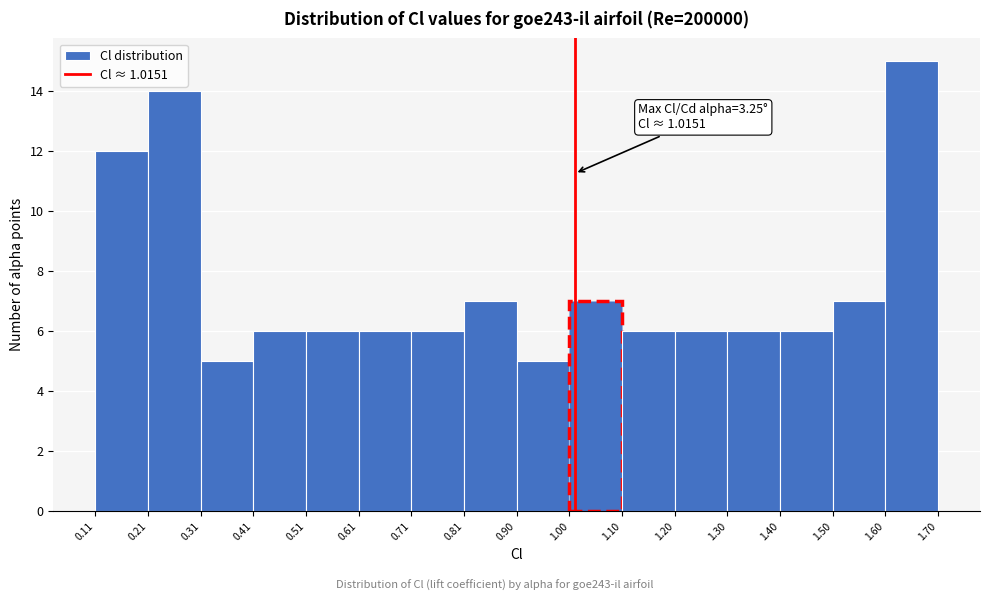

Which range on the x-axis has the tallest bar?

1.60 to 1.70